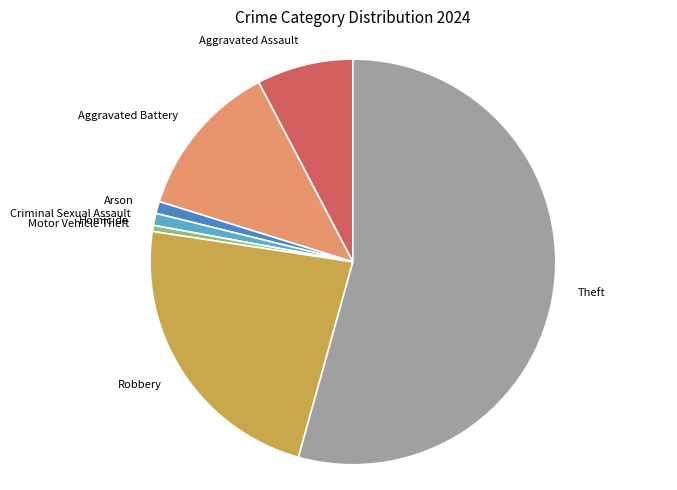

Is there a majority slice in this chart?

Yes